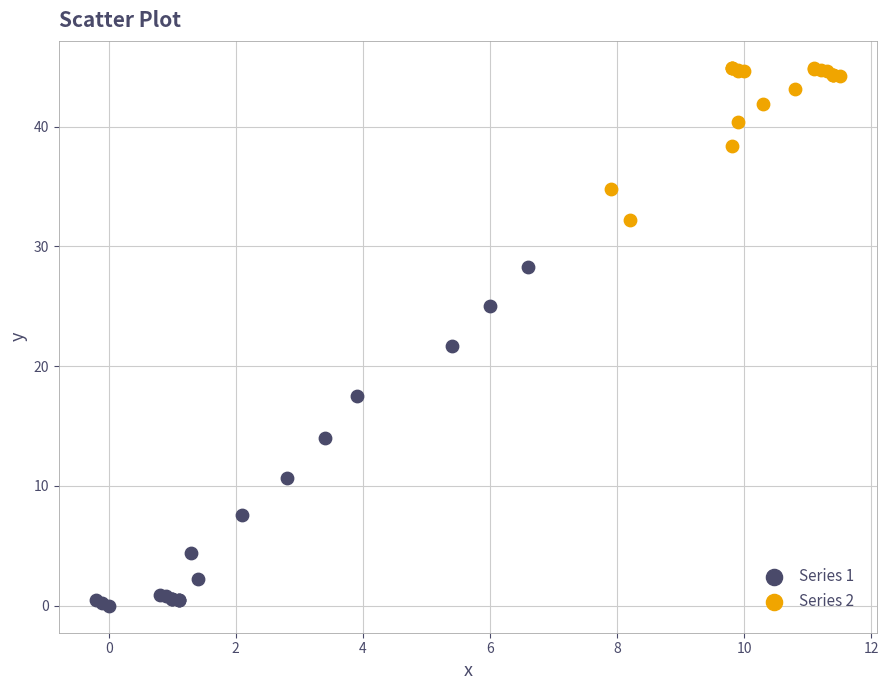

Which series contains the highest Y value?

Series 2